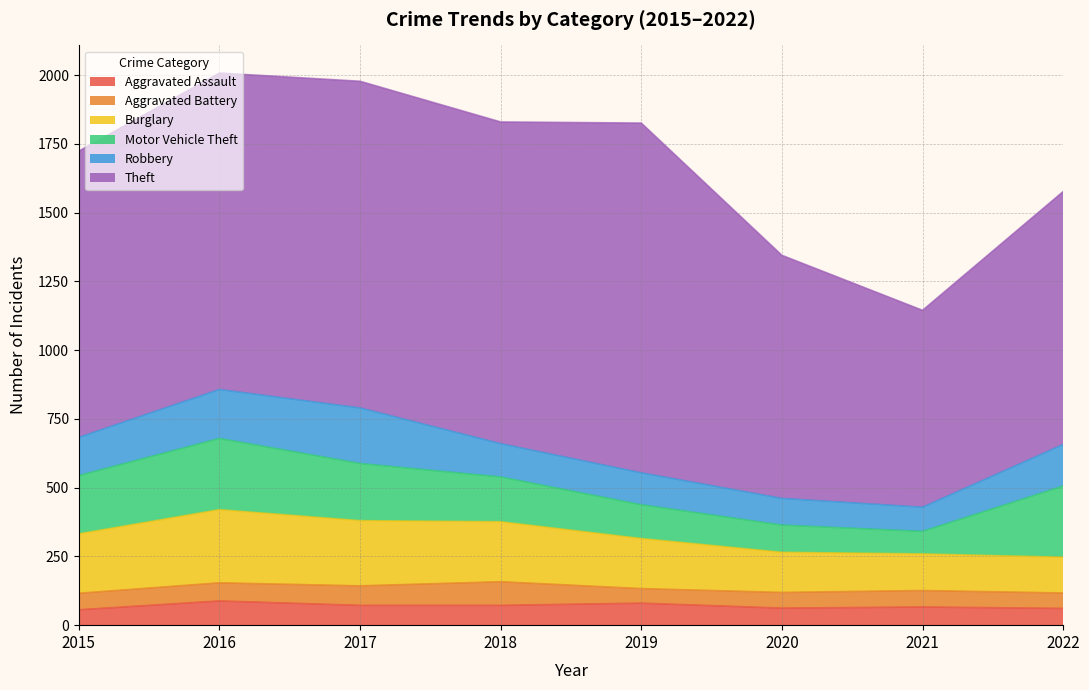

Rank the series at 2022 from lowest to highest value.

Aggravated Battery, Aggravated Assault, Burglary, Robbery, Motor Vehicle Theft, Theft